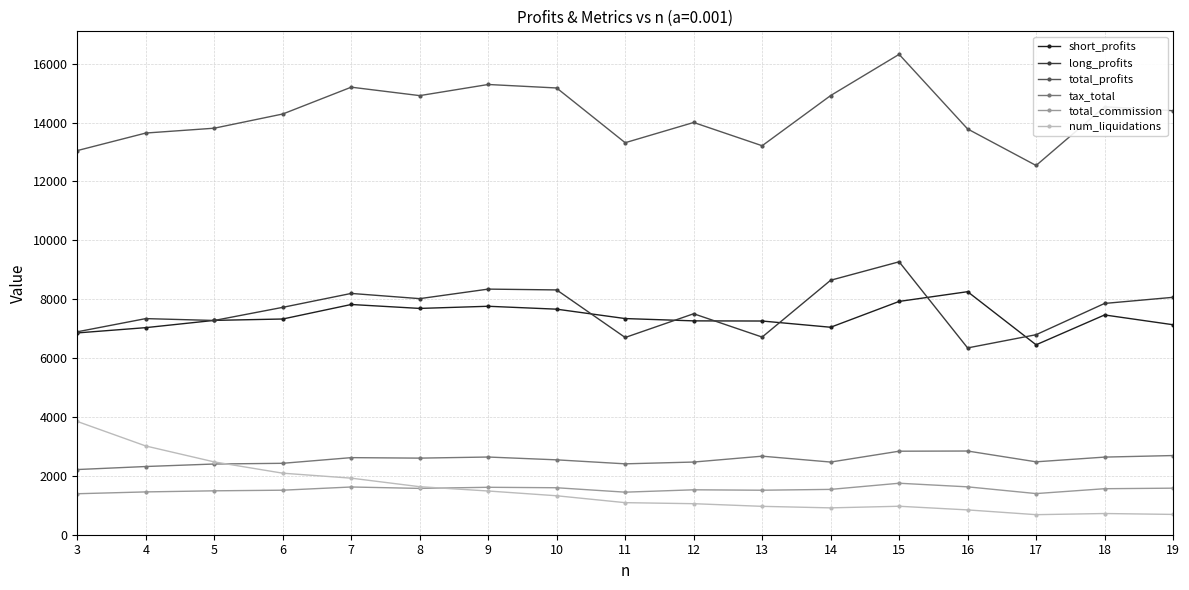

What is the spread (max minus min) of values at 7?

13579.6